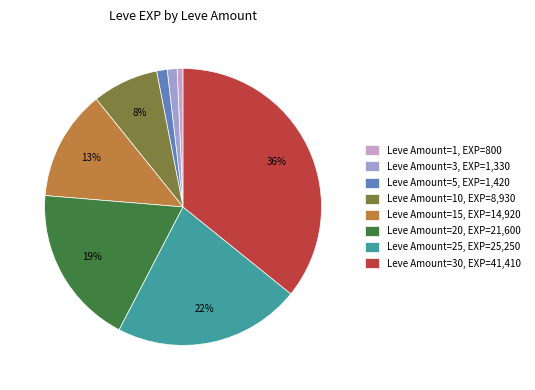

The Leve Amount=30, EXP=41,410 slice represents 48% of the pie. True or false?

False